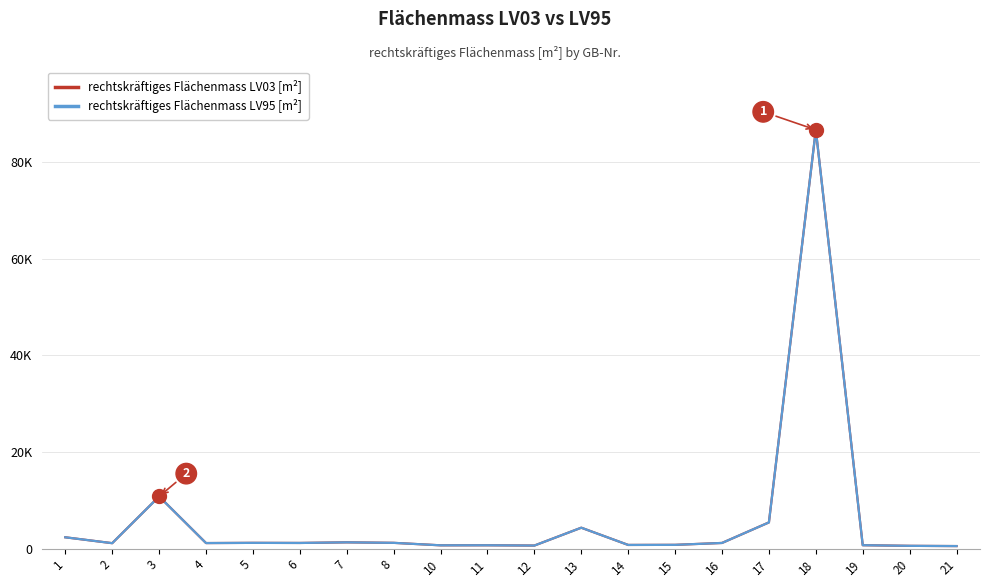

What are all the series names shown in the legend?

rechtskräftiges Flächenmass LV03 [m²], rechtskräftiges Flächenmass LV95 [m²]